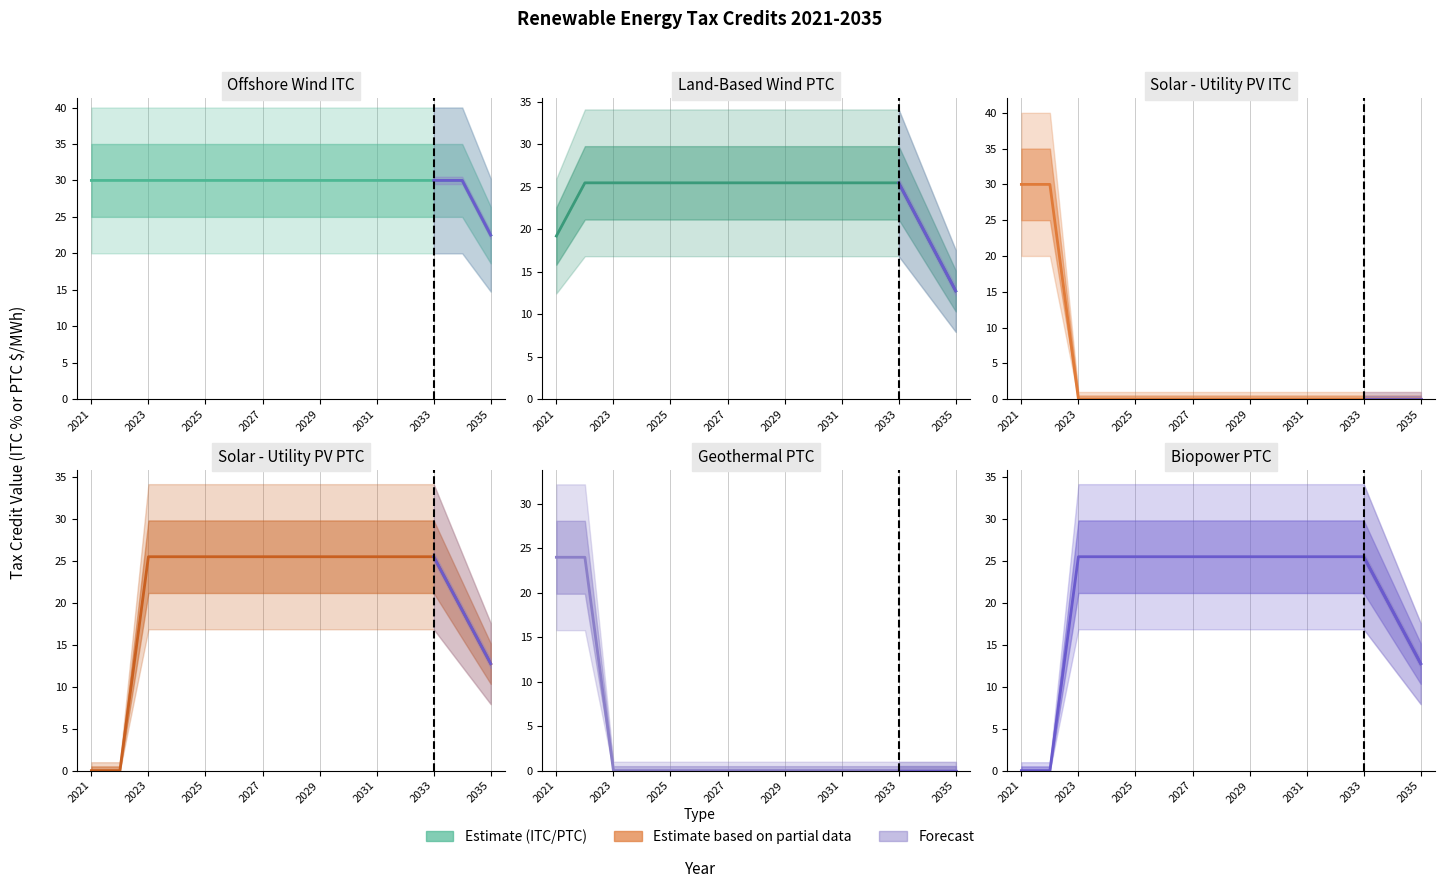

What is the difference between the second highest and second lowest values in the Geothermal PTC series?

24.0